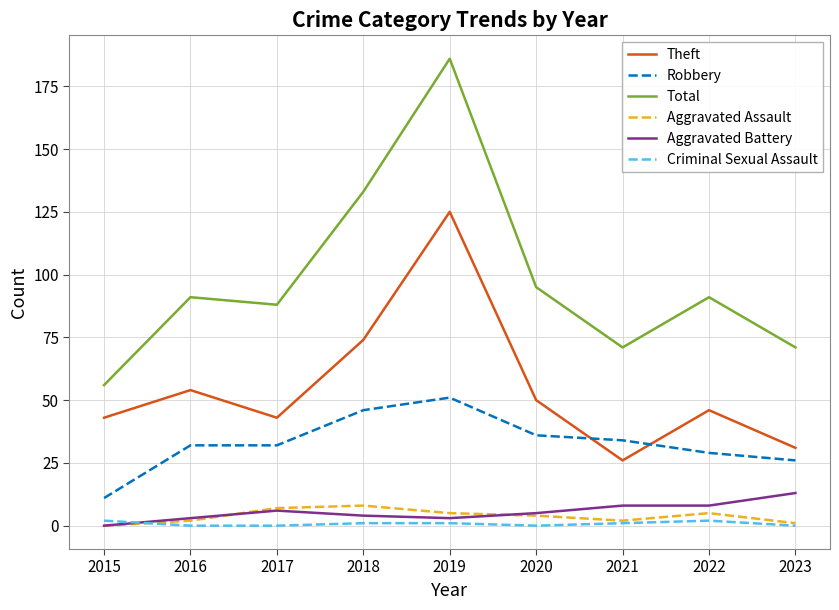

The value of Total at 2017 is 88. True or false?

True